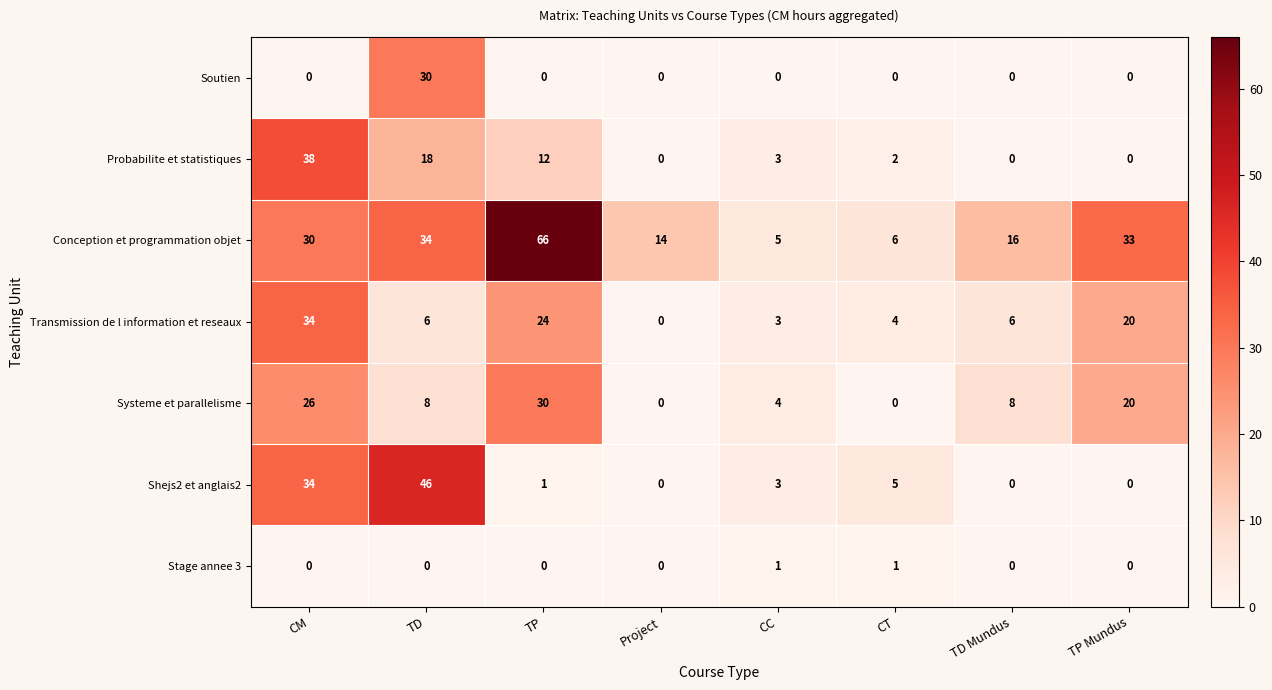

The Probabilite et statistiques series shows 53 at CM. True or false?

False